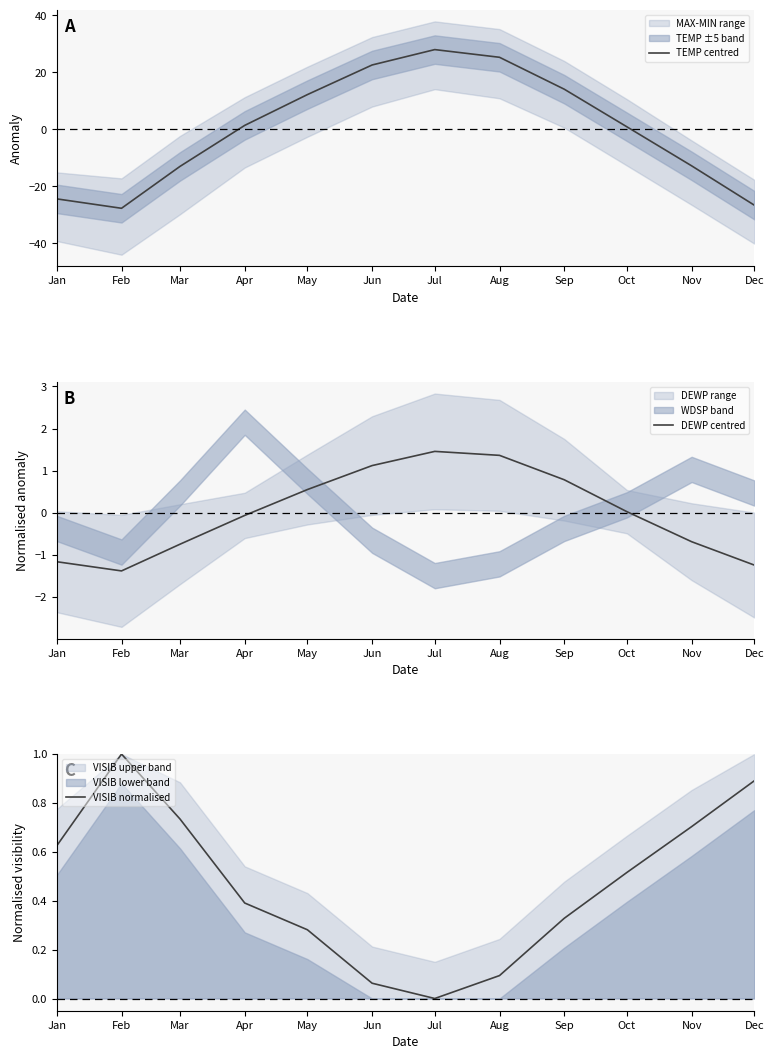

At which category is the sum across all series the highest?

Jul